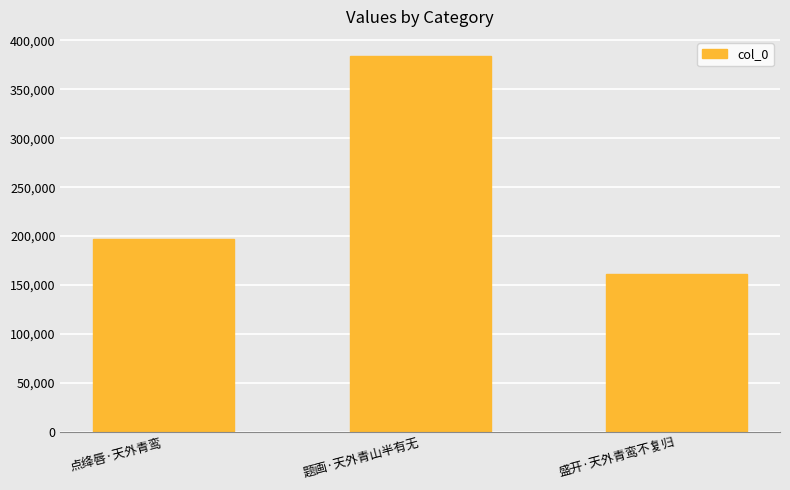

At which category does the chart reach its minimum across all series?

盛开·天外青鸾不复归